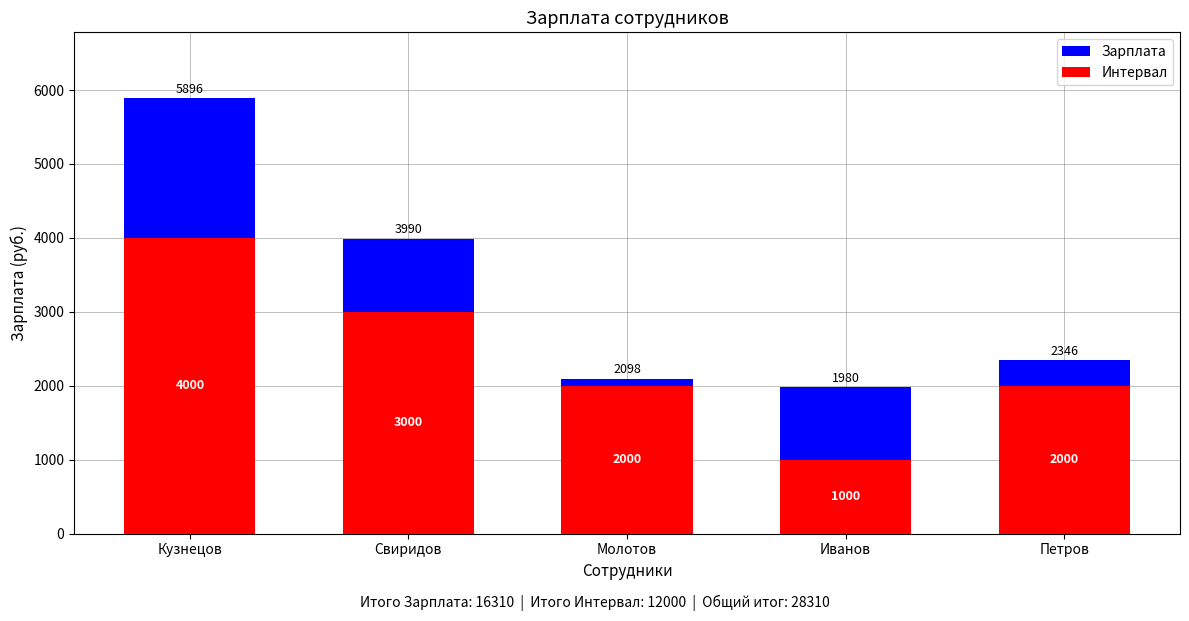

What is the value of the Интервал bar at the 5th from the left?

2000